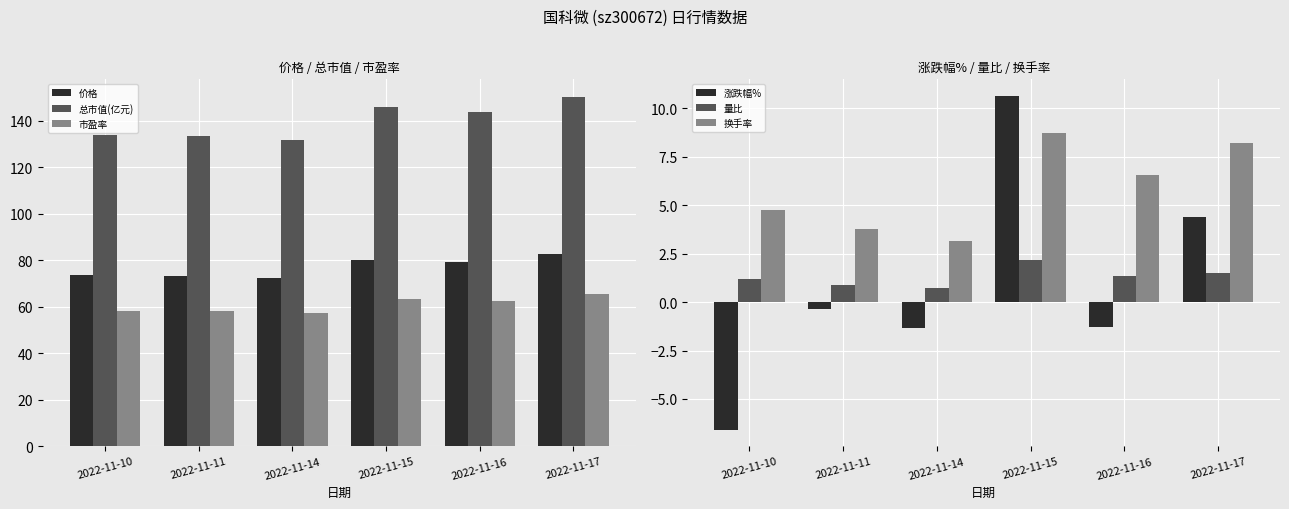

List the labels in order of 换手率 value, largest first.

2022-11-15, 2022-11-17, 2022-11-16, 2022-11-10, 2022-11-11, 2022-11-14